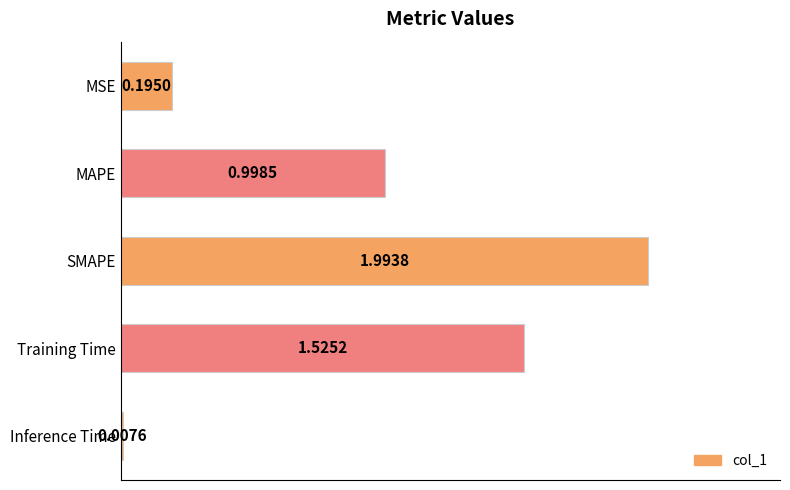

What is the average value?

0.9